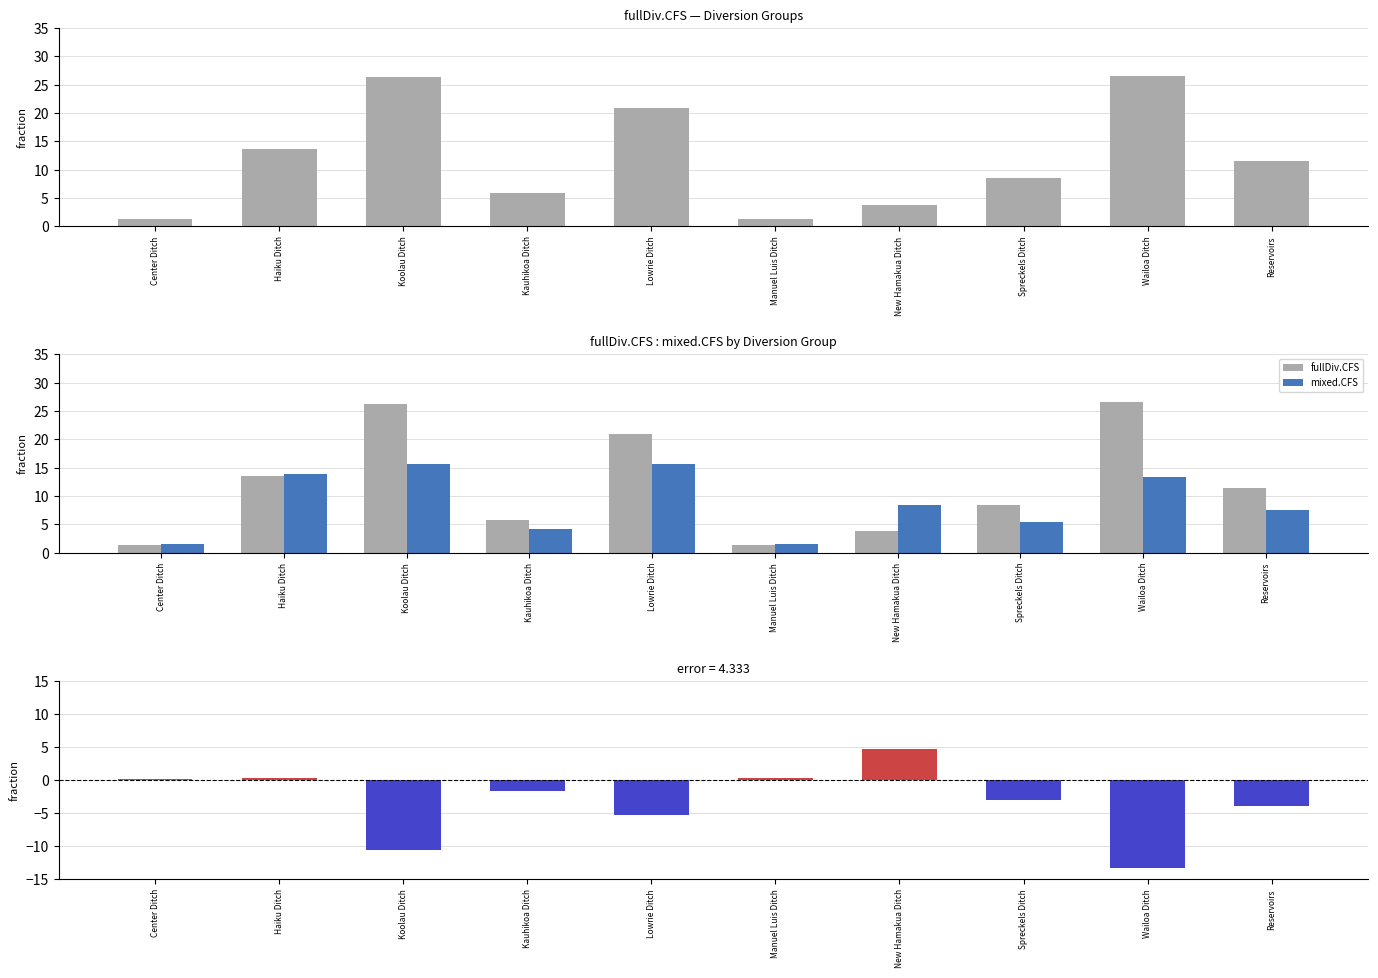

The mixed.CFS - fullDiv.CFS series shows -3.1 at Spreckels Ditch. True or false?

True